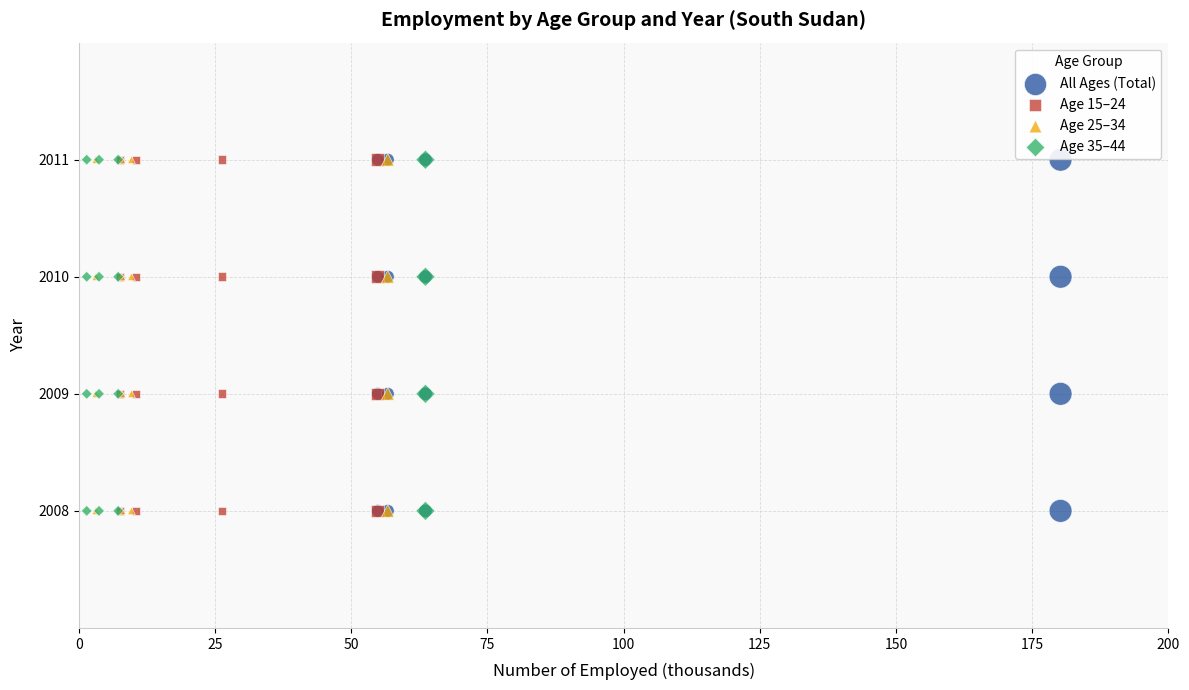

What are all the series names shown in the legend?

All Ages (Total), Age 15–24, Age 25–34, Age 35–44